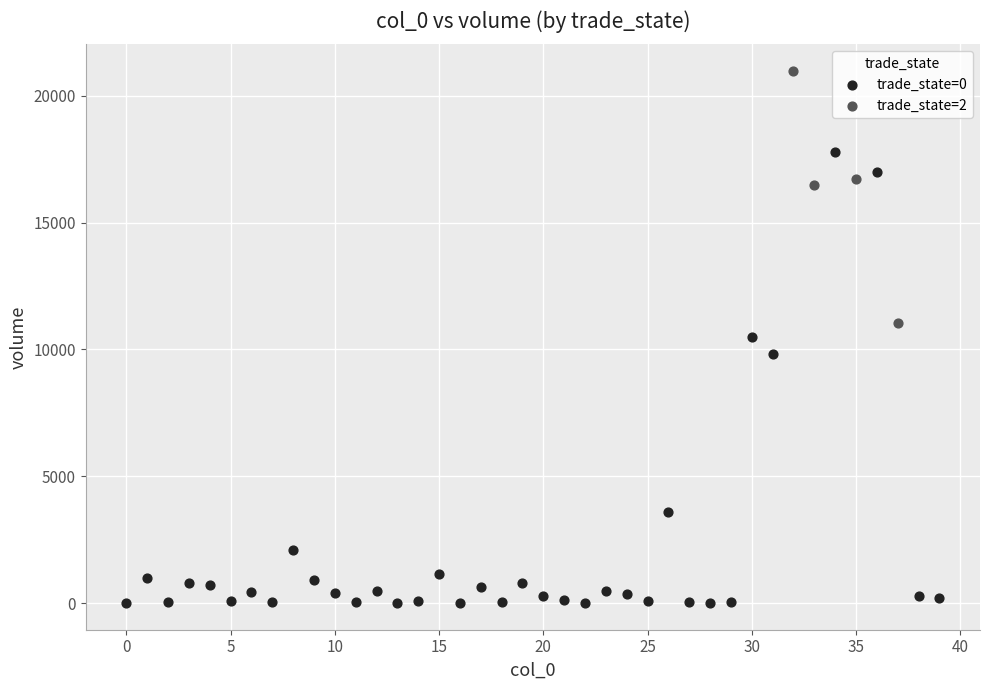

Which series contains the lowest Y value?

trade_state=0